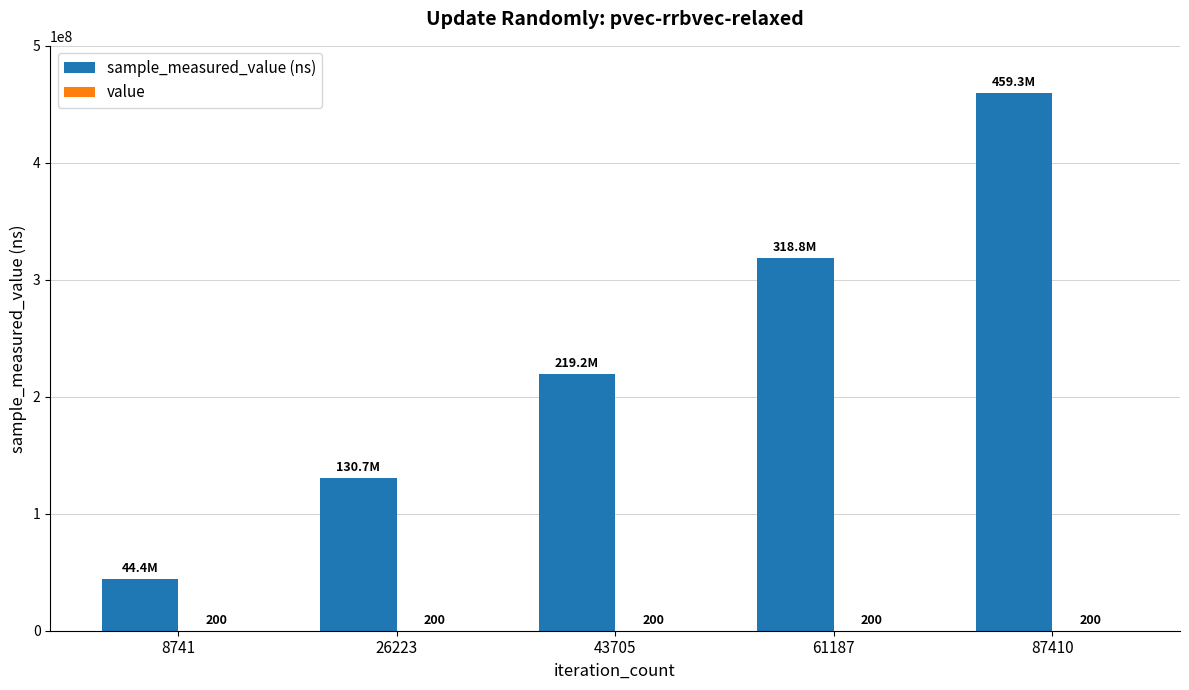

At which category is the sum across all series the highest?

87410